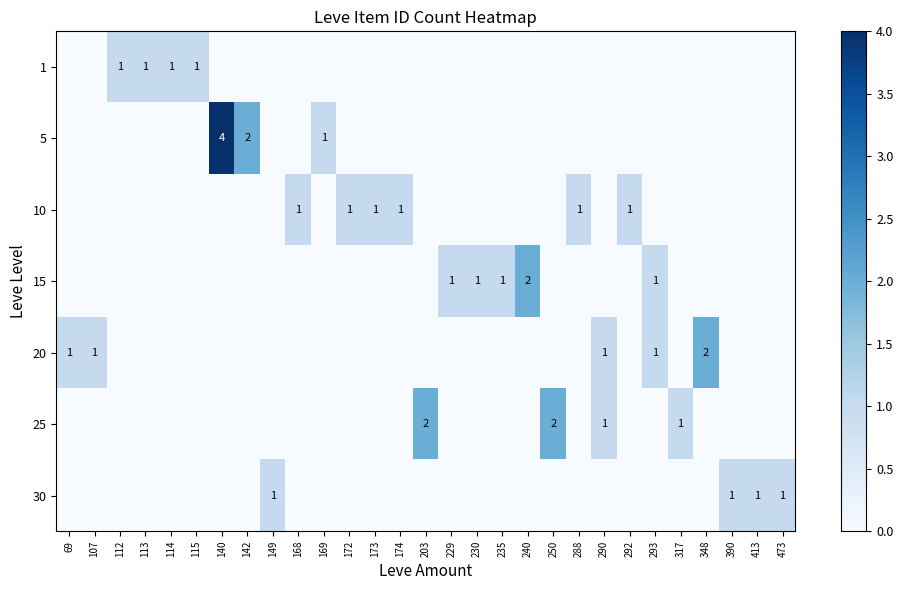

The value of 15 at 140 is 1. True or false?

False